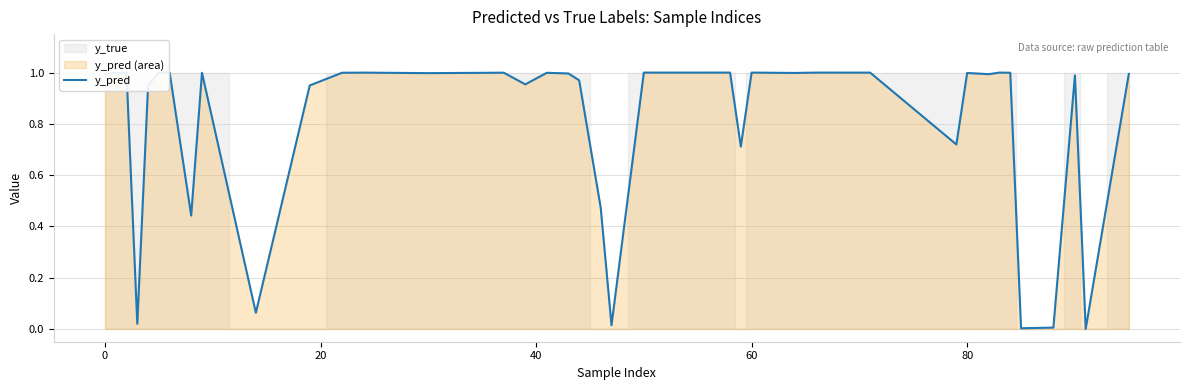

What is the difference between the second highest and minimum values?

1.0